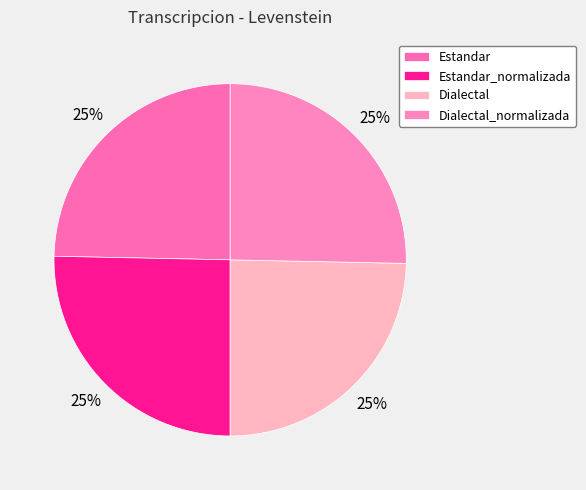

Rank the categories by value from lowest to highest.

Estandar, Dialectal, Estandar_normalizada, Dialectal_normalizada